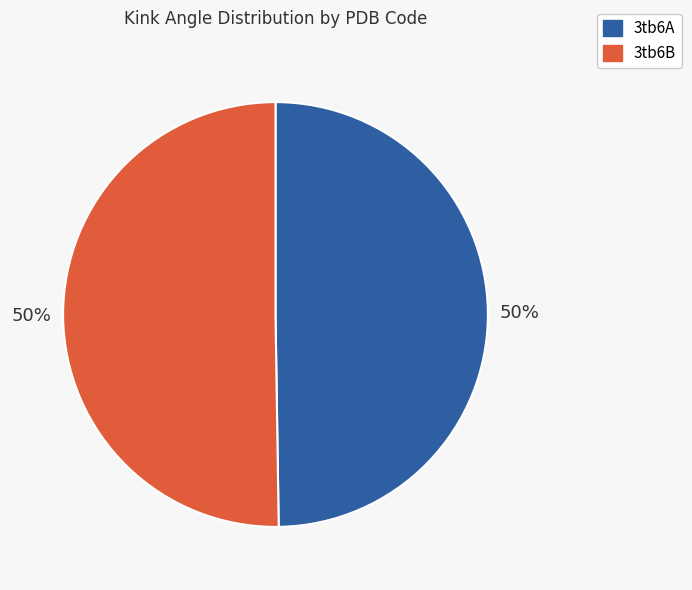

To the nearest percent, what is the average slice percentage?

50%